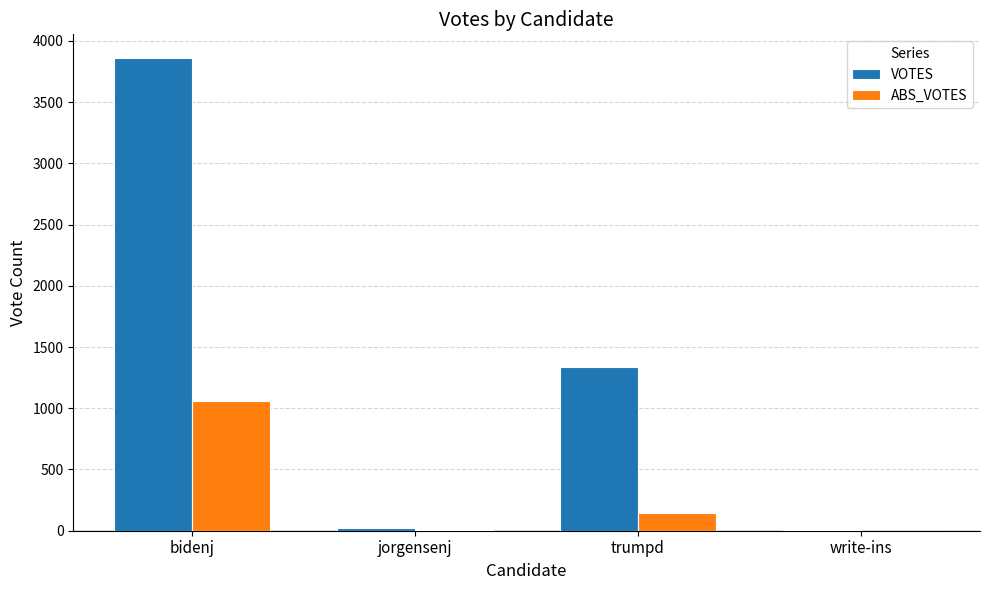

The value of ABS_VOTES at write-ins is 0. True or false?

True